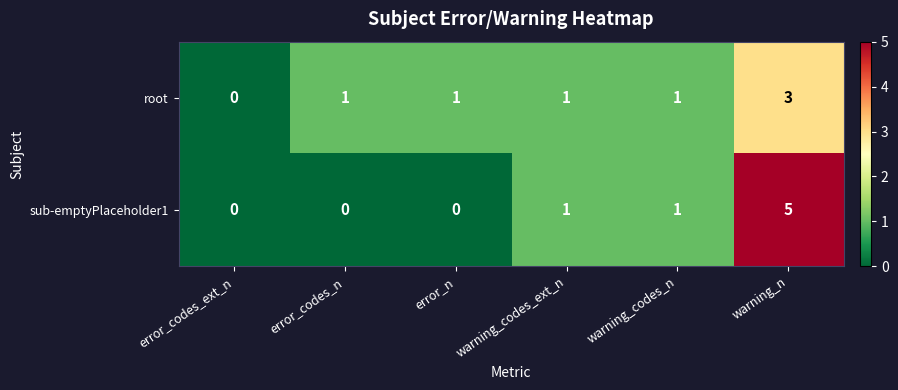

Reading left to right, list all the values displayed in this chart.

root: 0	1	1	1	1	3
sub-emptyPlaceholder1: 0	0	0	1	1	5